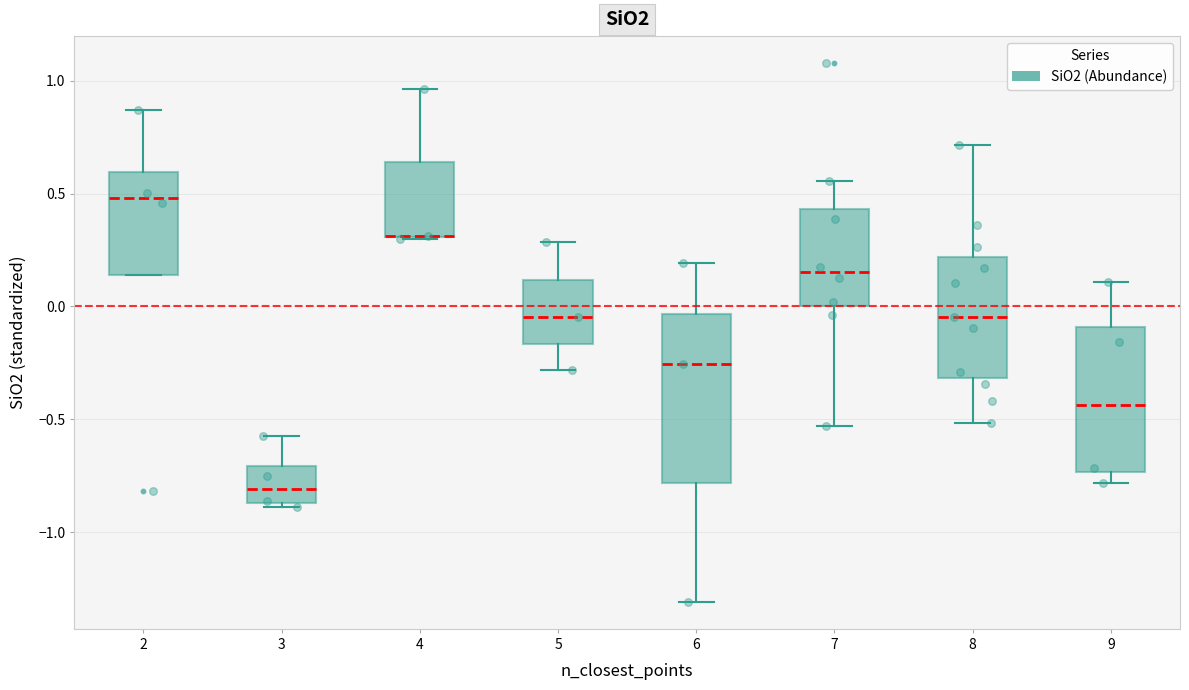

Which box is the tallest, from its lower edge to its upper edge?

6